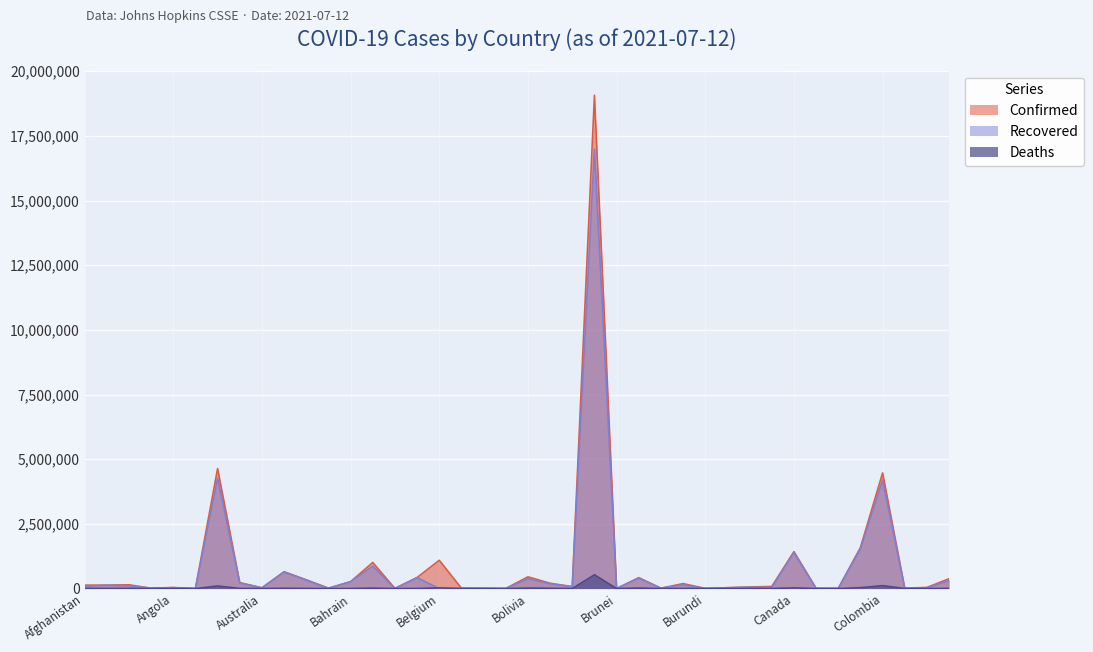

What value does the Recovered series have at Barbados?

4036